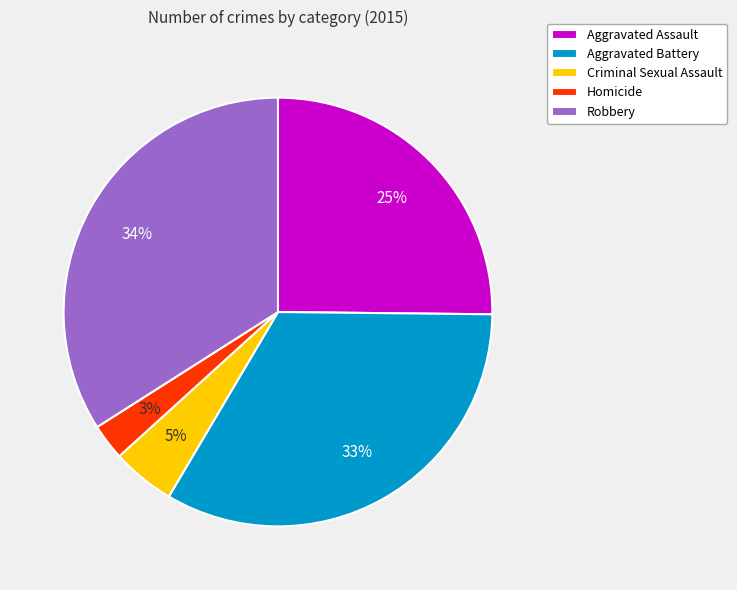

Does Aggravated Battery account for over 50% of the chart?

No